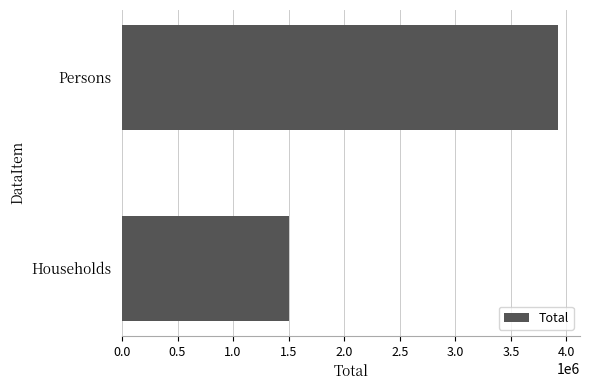

How many values are between 1501508 and 3925661?

2